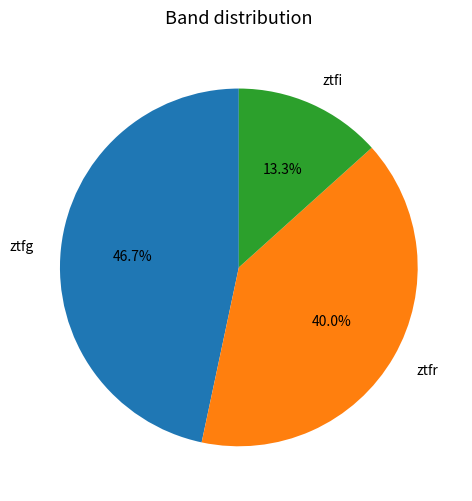

Between ztfi and ztfr, which is larger?

ztfr